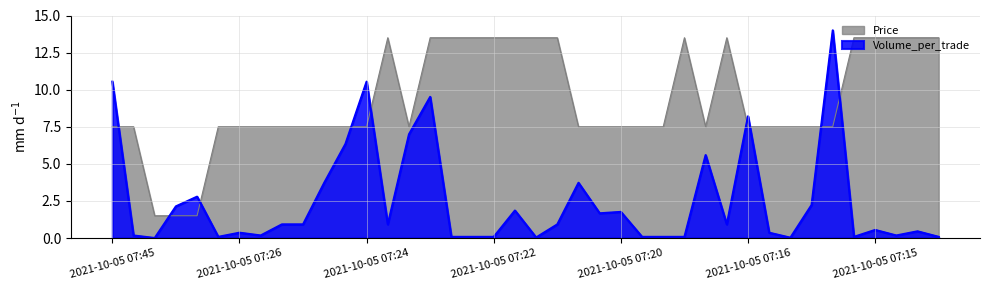

The Price series shows 7.5 at 2021-10-05 07:22. True or false?

False